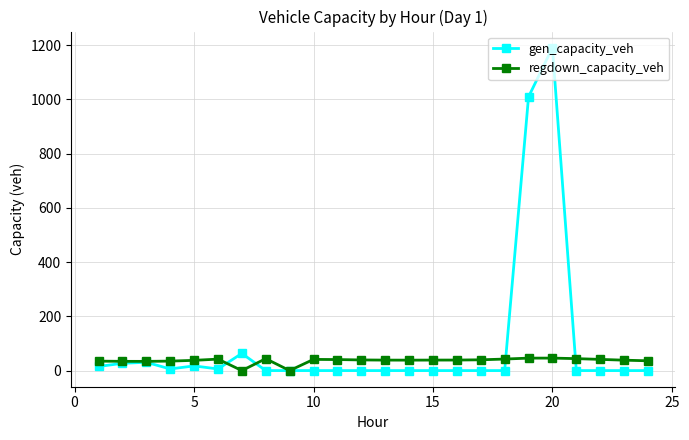

Which series ends up on top after the final intersection of gen_capacity_veh and regdown_capacity_veh?

regdown_capacity_veh